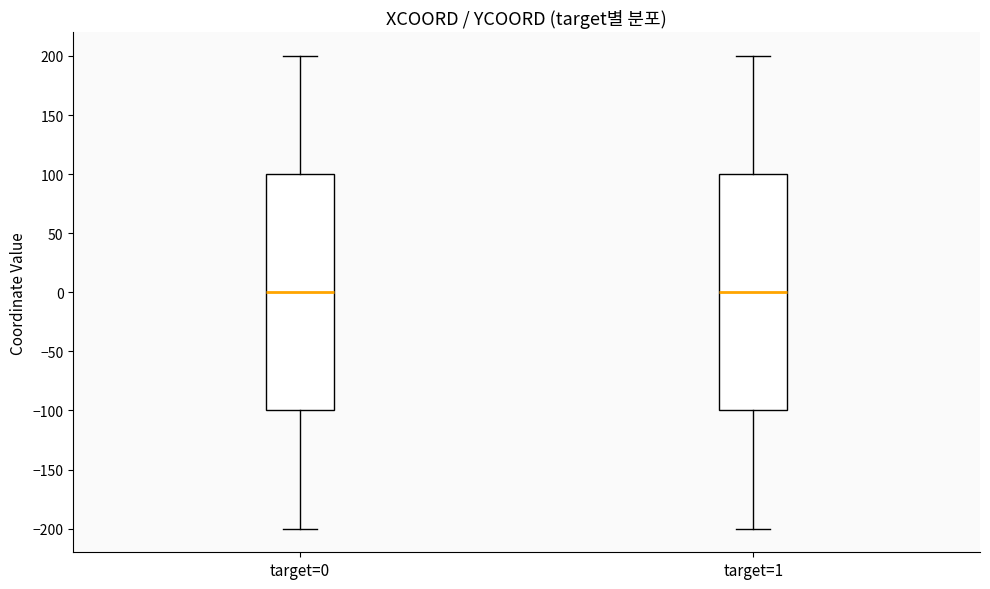

Reading left to right, transcribe this box plot: for each box, give where its median line is, the range the box spans, and where its two whiskers end, as read against the y-axis. The values are not printed on the chart, so give them approximately, as read against the axis.

target=0: median 0, box -100 to 100, whiskers -200 to 200
target=1: median 0, box -100 to 100, whiskers -200 to 200